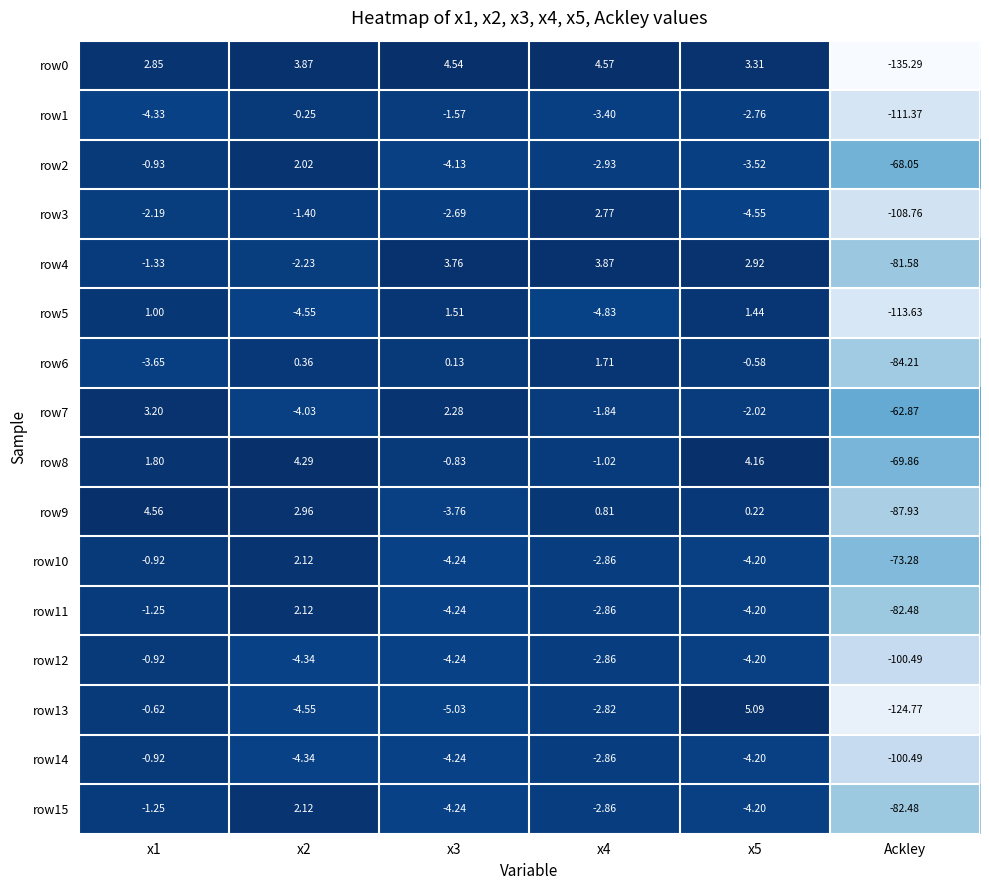

Reading right to left, list all the values displayed in this chart.

row0: Ackley=-135.3	x5=3.3	x4=4.6	x3=4.5	x2=3.9	x1=2.9
row1: Ackley=-111.4	x5=-2.8	x4=-3.4	x3=-1.6	x2=-0.2	x1=-4.3
row2: Ackley=-68.0	x5=-3.5	x4=-2.9	x3=-4.1	x2=2.0	x1=-0.9
row3: Ackley=-108.8	x5=-4.5	x4=2.8	x3=-2.7	x2=-1.4	x1=-2.2
row4: Ackley=-81.6	x5=2.9	x4=3.9	x3=3.8	x2=-2.2	x1=-1.3
row5: Ackley=-113.6	x5=1.4	x4=-4.8	x3=1.5	x2=-4.5	x1=1.0
row6: Ackley=-84.2	x5=-0.6	x4=1.7	x3=0.1	x2=0.4	x1=-3.6
row7: Ackley=-62.9	x5=-2.0	x4=-1.8	x3=2.3	x2=-4.0	x1=3.2
row8: Ackley=-69.9	x5=4.2	x4=-1.0	x3=-0.8	x2=4.3	x1=1.8
row9: Ackley=-87.9	x5=0.2	x4=0.8	x3=-3.8	x2=3.0	x1=4.6
row10: Ackley=-73.3	x5=-4.2	x4=-2.9	x3=-4.2	x2=2.1	x1=-0.9
row11: Ackley=-82.5	x5=-4.2	x4=-2.9	x3=-4.2	x2=2.1	x1=-1.2
row12: Ackley=-100.5	x5=-4.2	x4=-2.9	x3=-4.2	x2=-4.3	x1=-0.9
row13: Ackley=-124.8	x5=5.1	x4=-2.8	x3=-5.0	x2=-4.5	x1=-0.6
row14: Ackley=-100.5	x5=-4.2	x4=-2.9	x3=-4.2	x2=-4.3	x1=-0.9
row15: Ackley=-82.5	x5=-4.2	x4=-2.9	x3=-4.2	x2=2.1	x1=-1.2